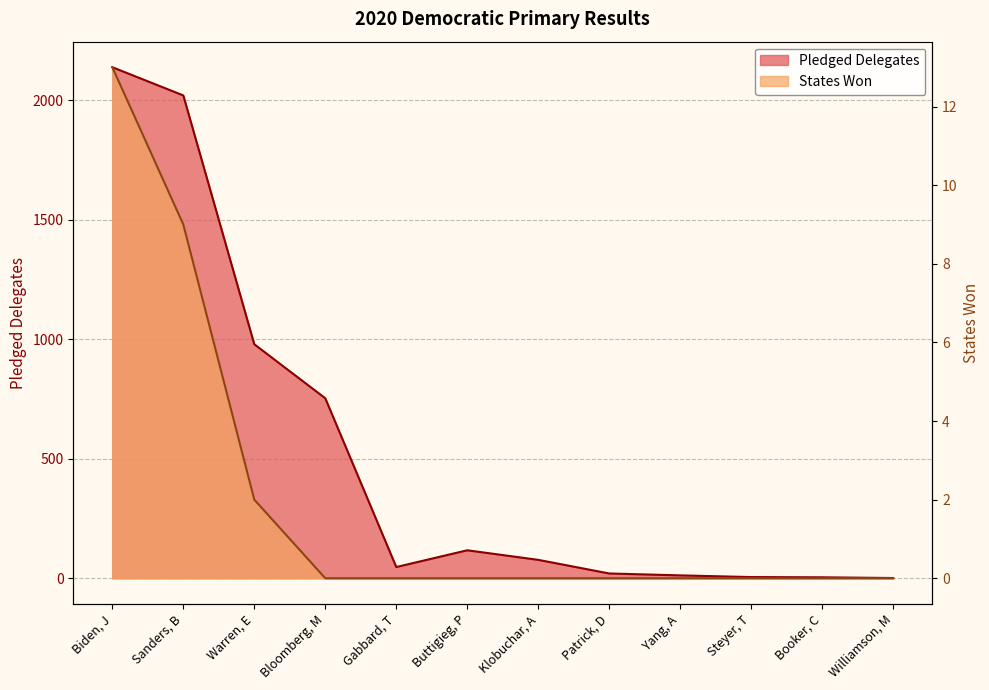

True or false: States Won and Pledged Delegates cross at least once.

False